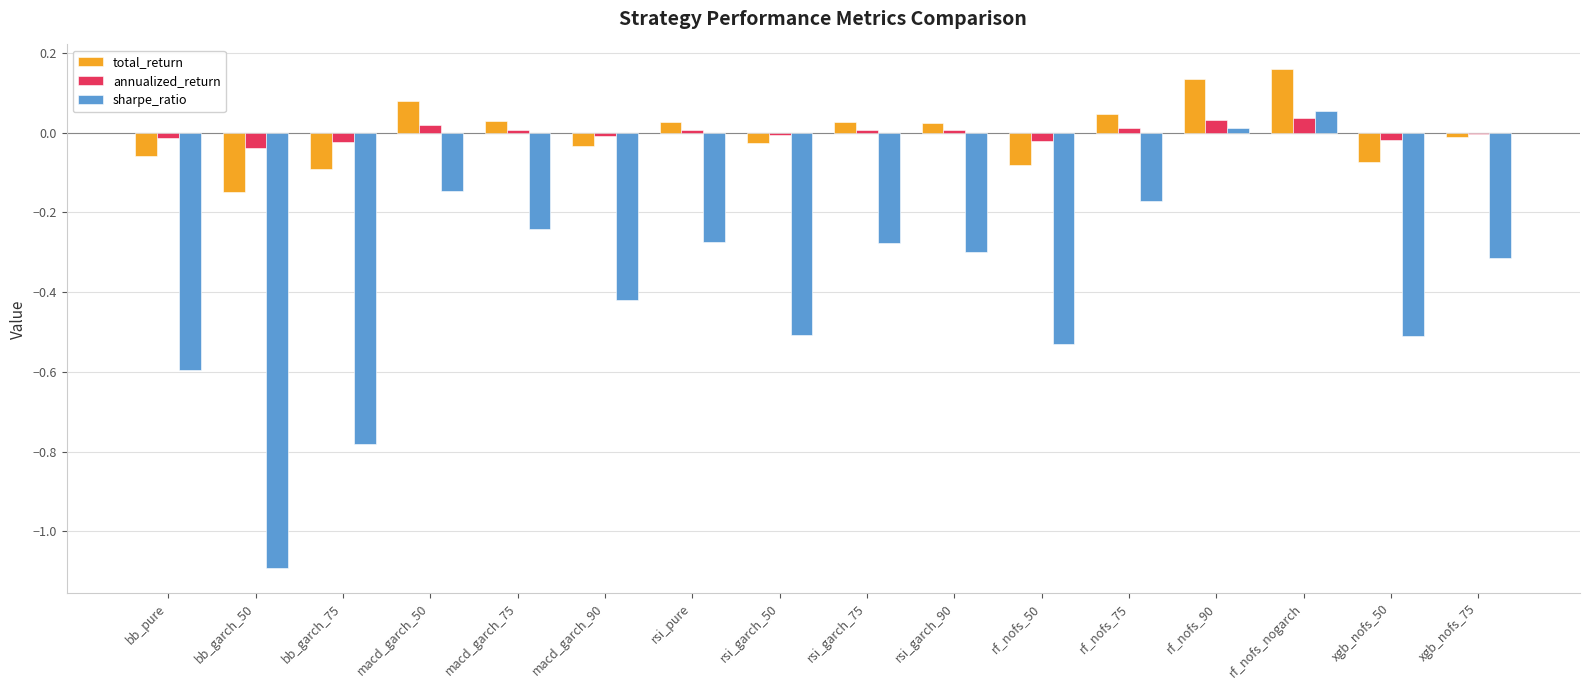

What is the total value across all series at bb_pure?

-0.7